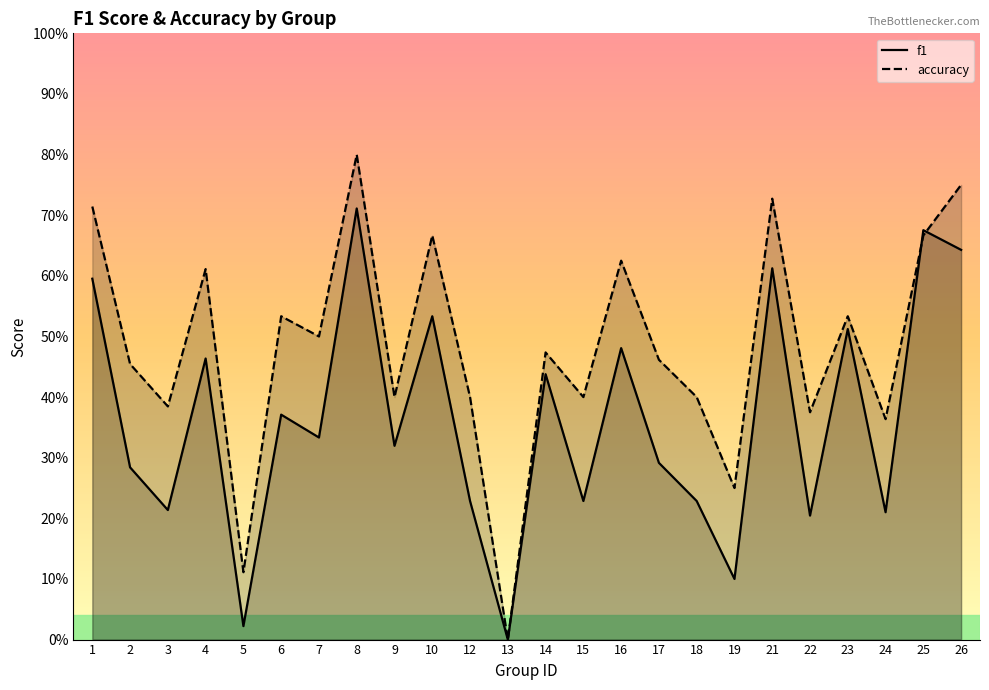

What are all the series names shown in the legend?

f1, accuracy